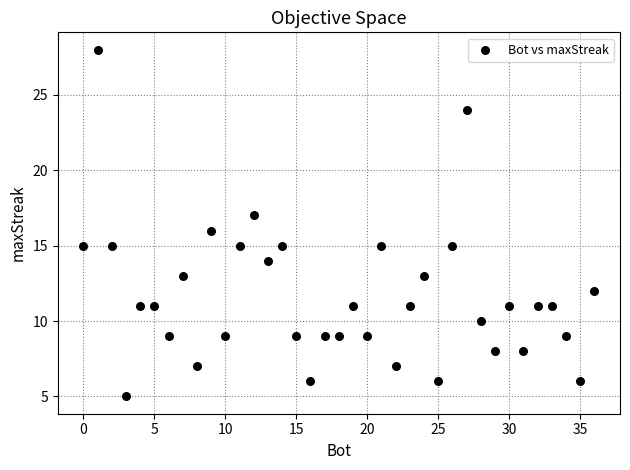

What is the range of X values (max minus min)?

36